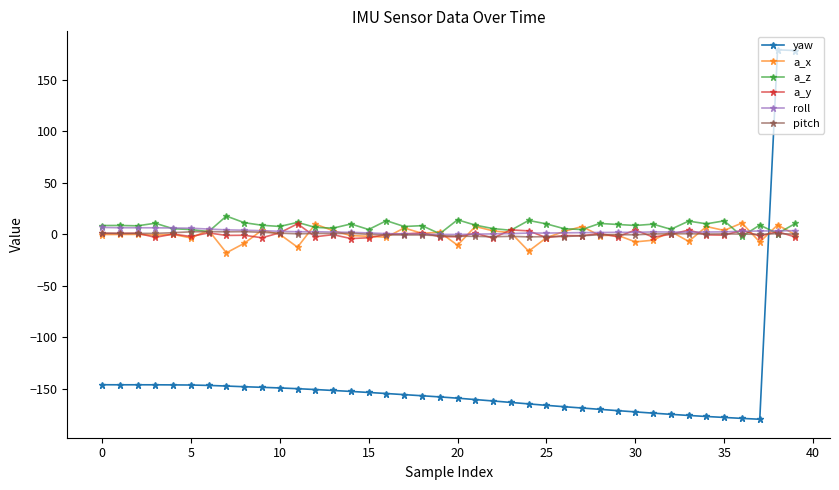

What is the greatest value displayed?

179.4